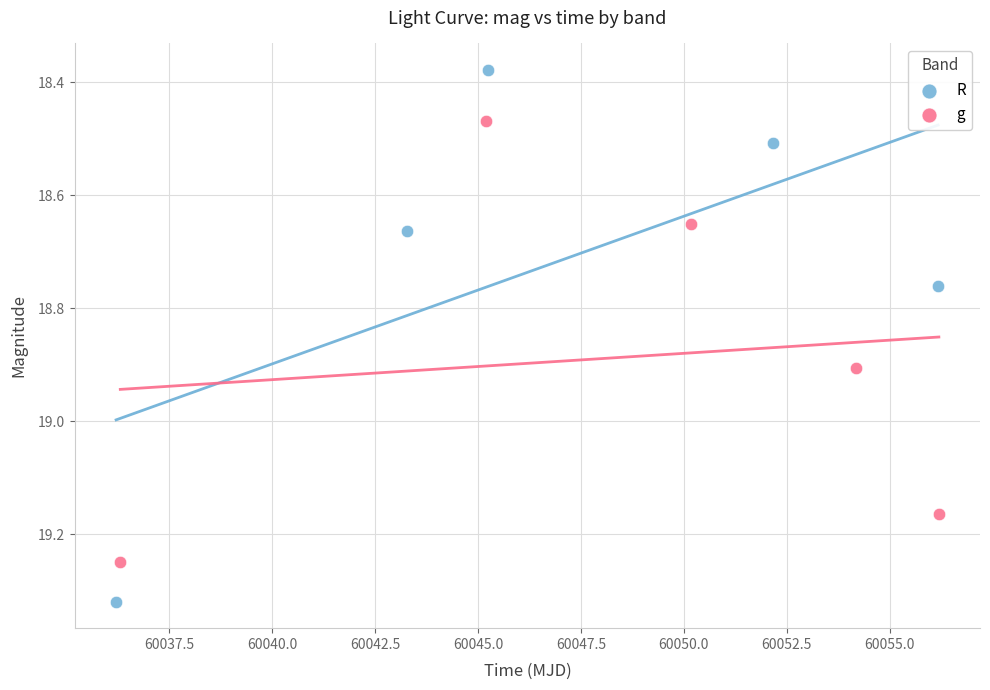

Which series has the widest spread of Y values?

R